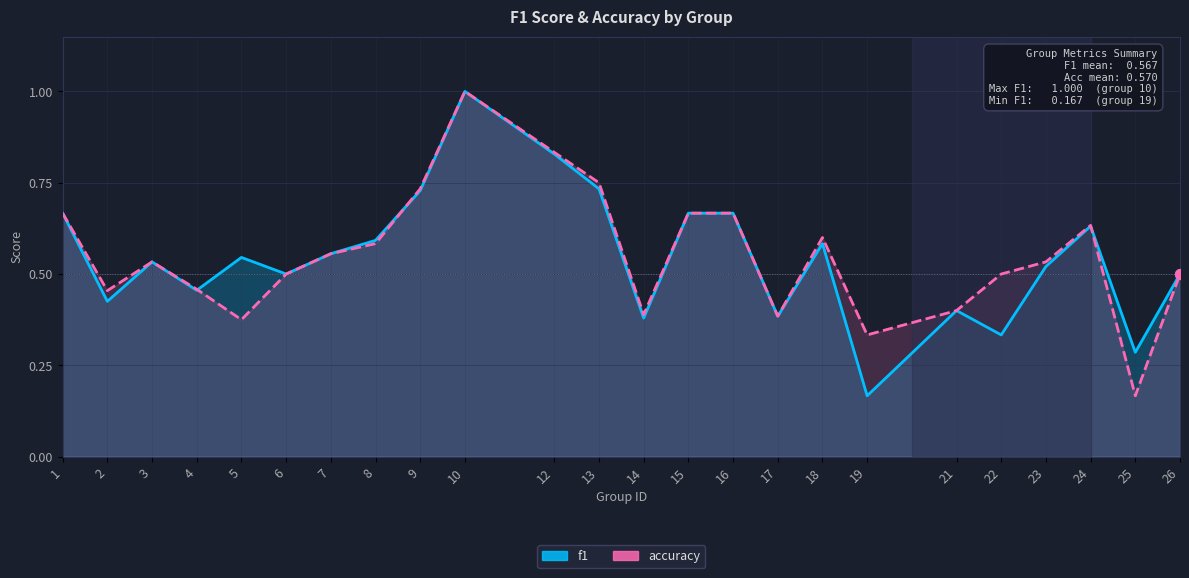

What are all the series names shown in the legend?

f1, accuracy